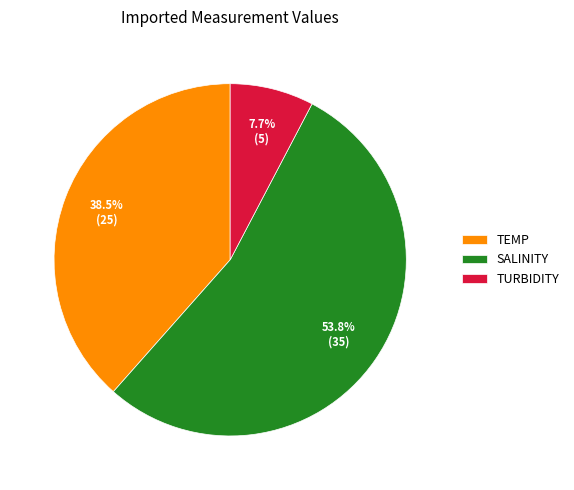

What is the ratio of the value at SALINITY to the value at TURBIDITY?

7.0